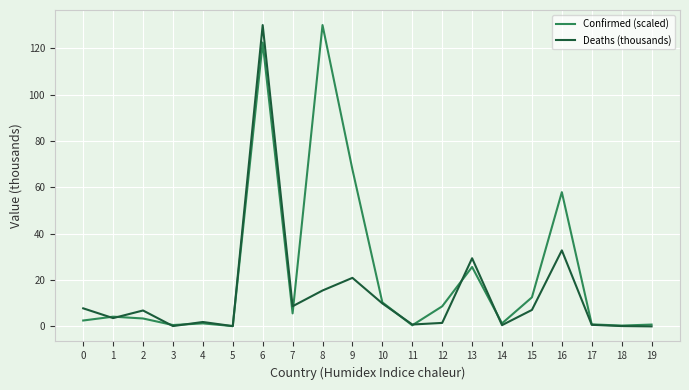

What is the sum of all Confirmed (scaled) values?

457.0